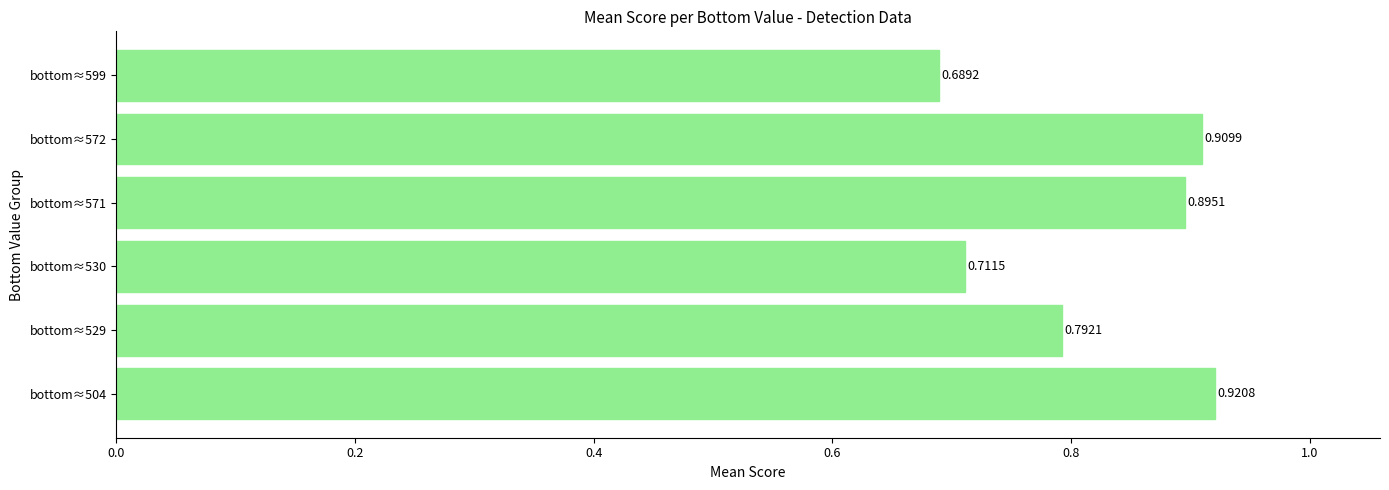

Rank the categories by value from lowest to highest.

bottom≈599, bottom≈530, bottom≈529, bottom≈571, bottom≈572, bottom≈504